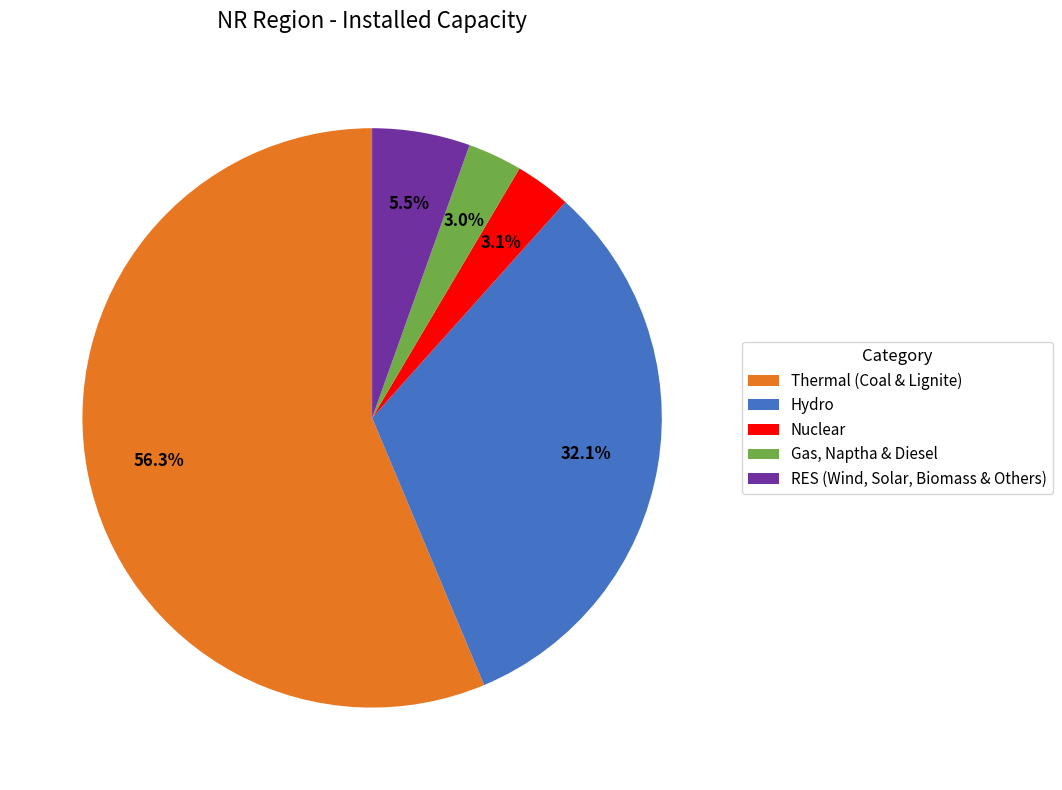

Which slice is the largest?

Thermal (Coal & Lignite)